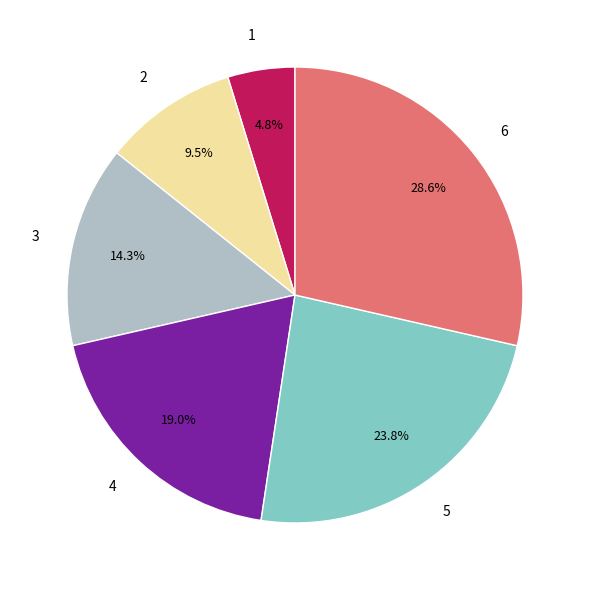

The 4 slice represents 29% of the pie. True or false?

False